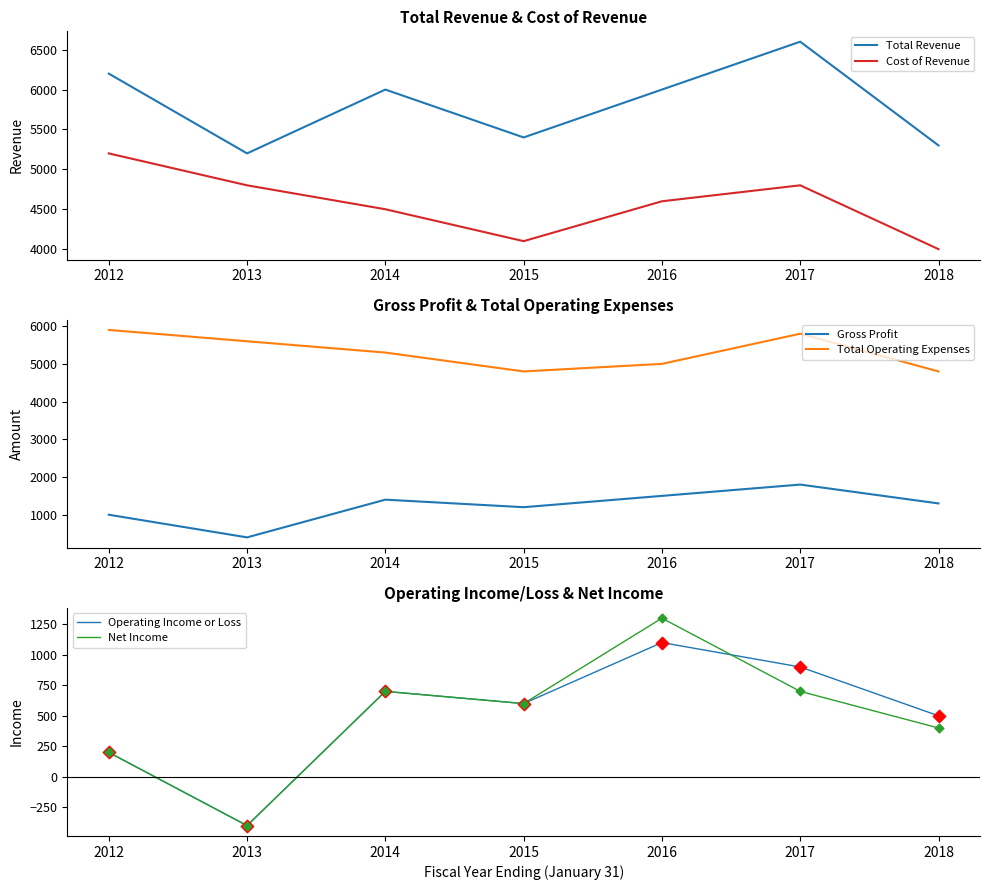

What is the total value across all series at 2015?

16700